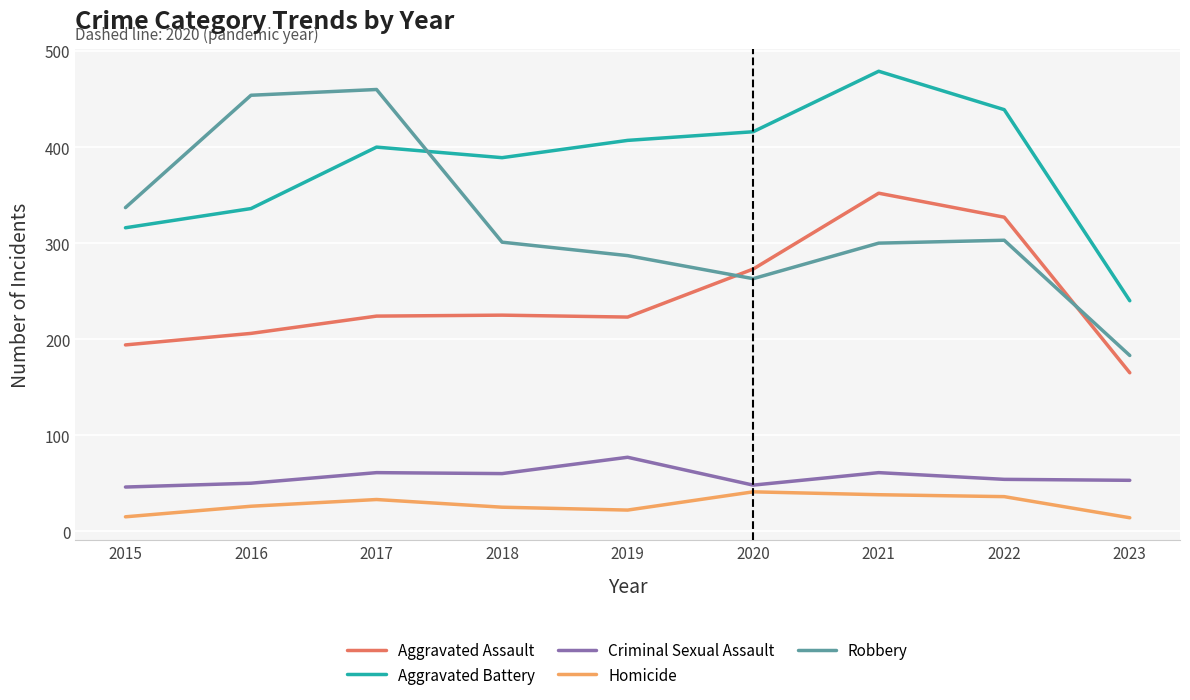

What is the minimum value for Aggravated Battery?

240